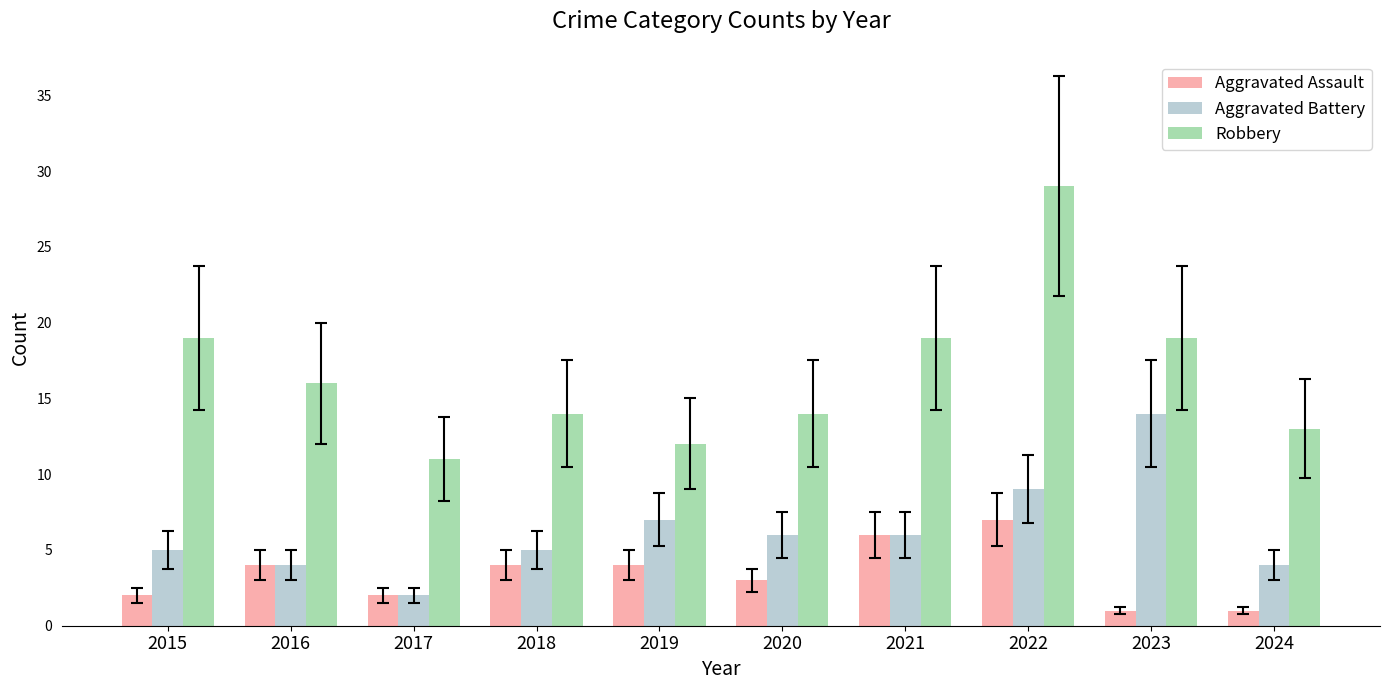

Count the number of data series in this chart.

3